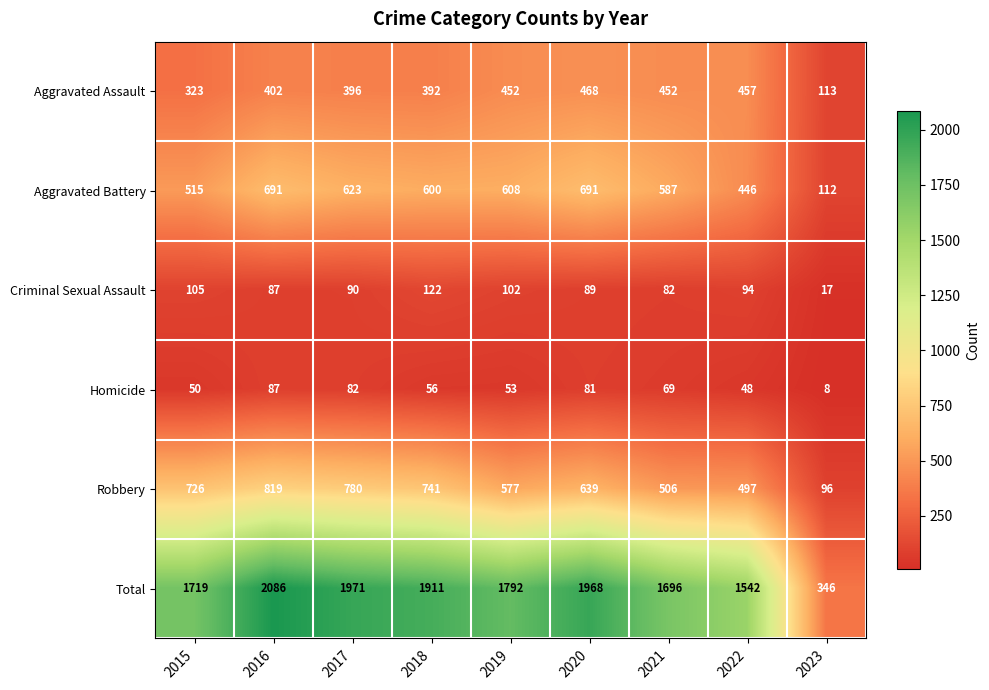

The value of Criminal Sexual Assault at 2017 is 50. True or false?

False